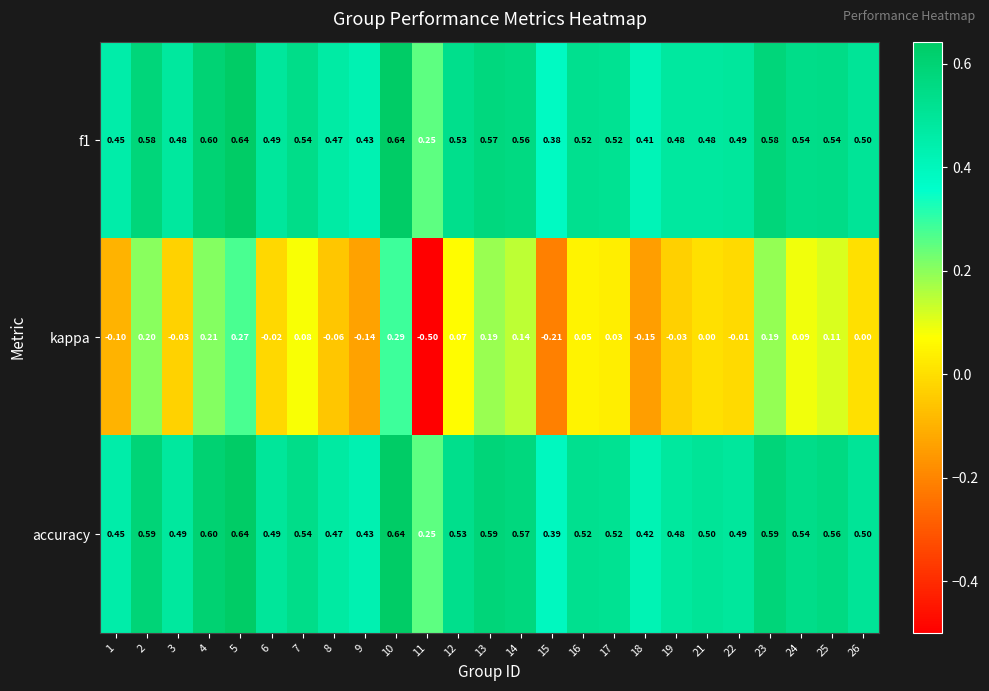

Which series changed the most between 5 and 26?

kappa